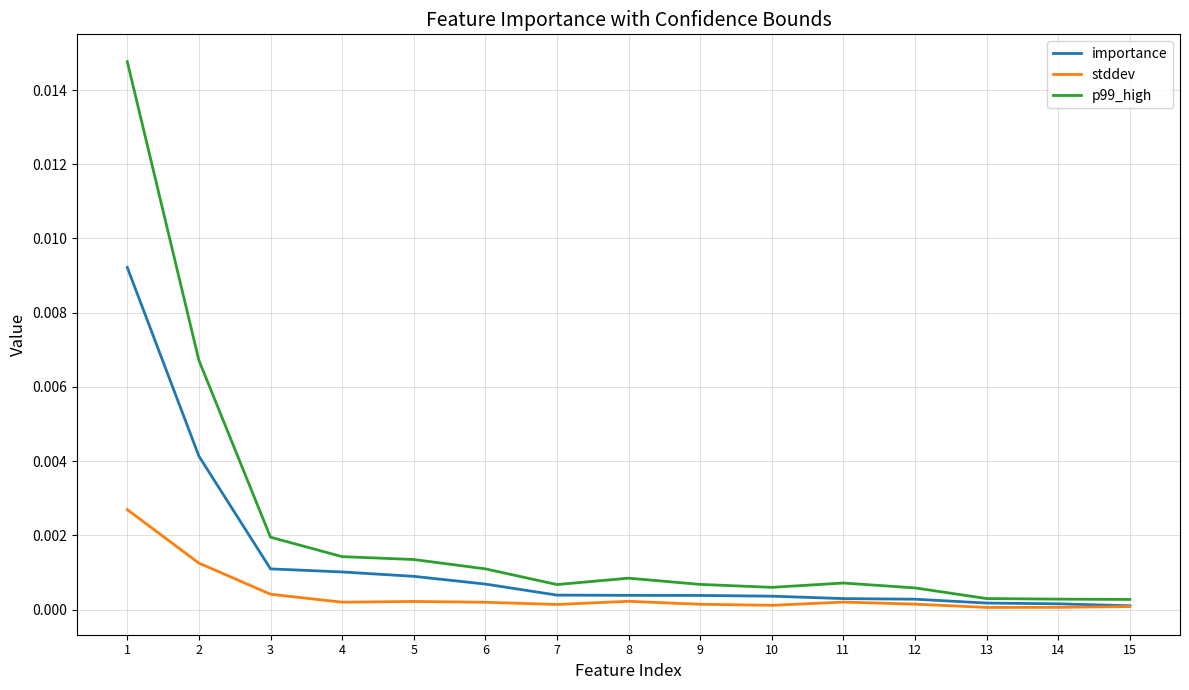

Rank the series by their average value, from highest to lowest.

p99_high, importance, stddev